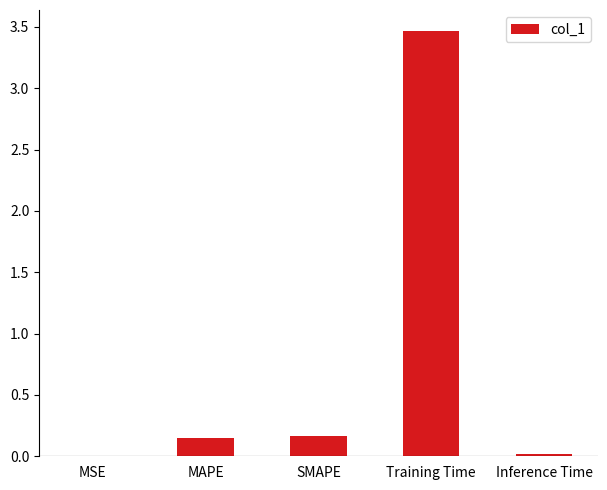

Which has a higher value, Inference Time or MAPE?

MAPE